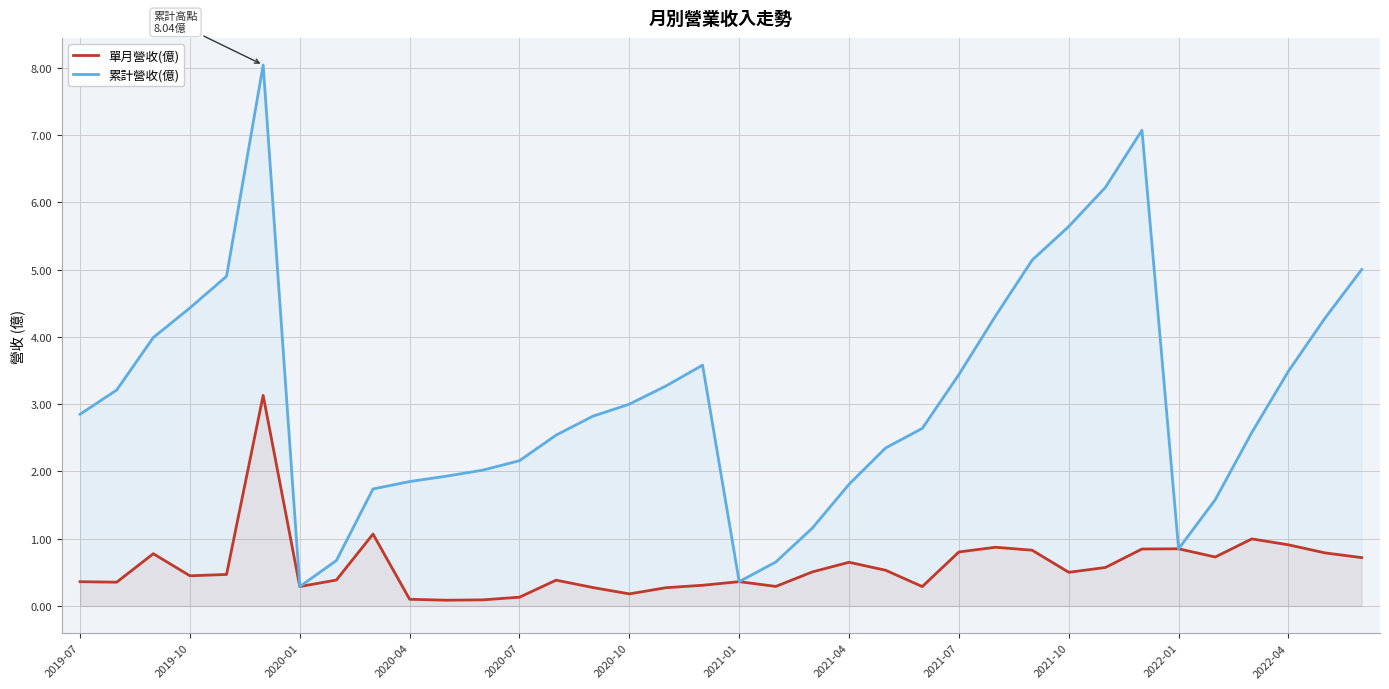

Does the chart display data point markers on the line(s)?

No